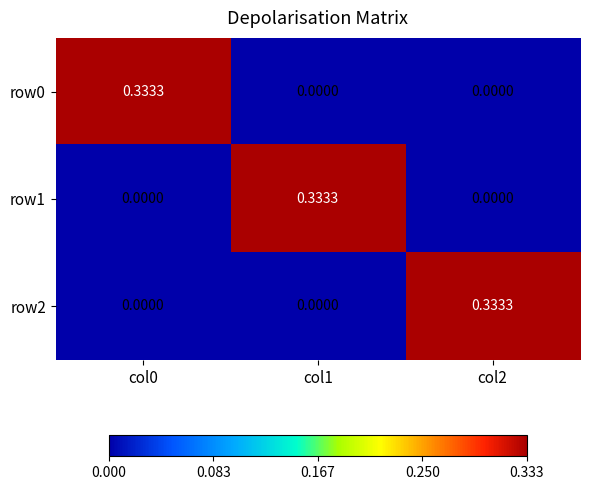

Is the value of row1 at col2 greater than the value of row2 at col2?

No